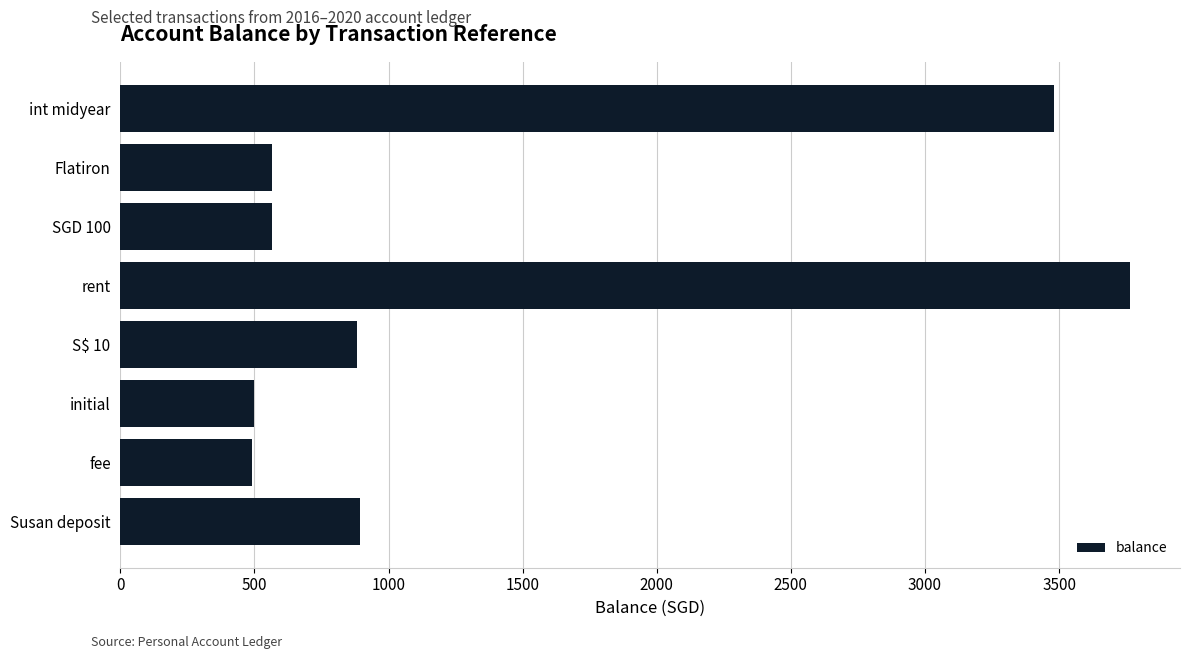

Is it true that the value at rent is 1922.7?

False